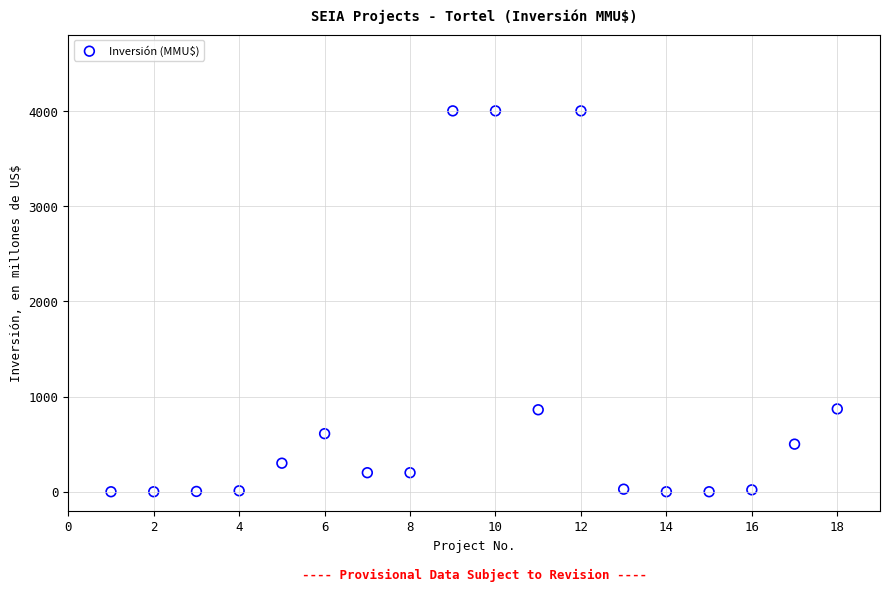

What is the range of Y values (max minus min)?

4000.0